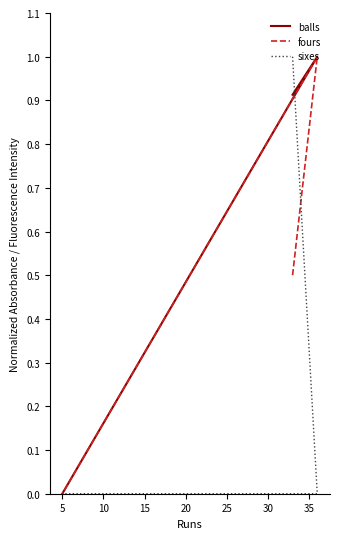

How many positive values does the balls series have?

2